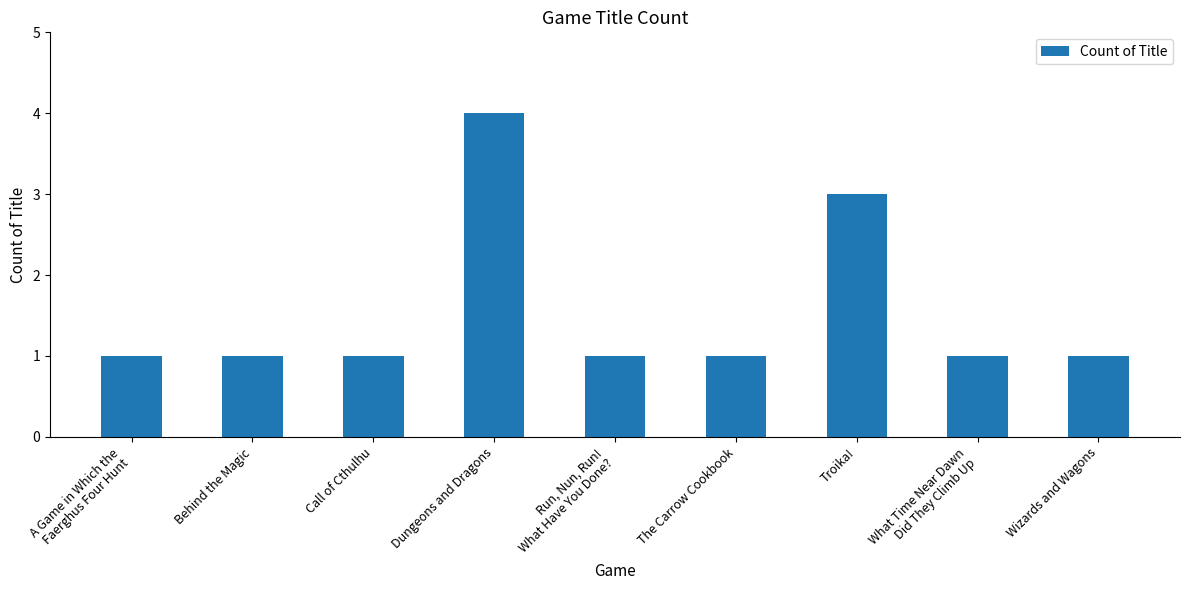

Is it true that the value at What Time Near Dawn
Did They Climb Up is 1?

True